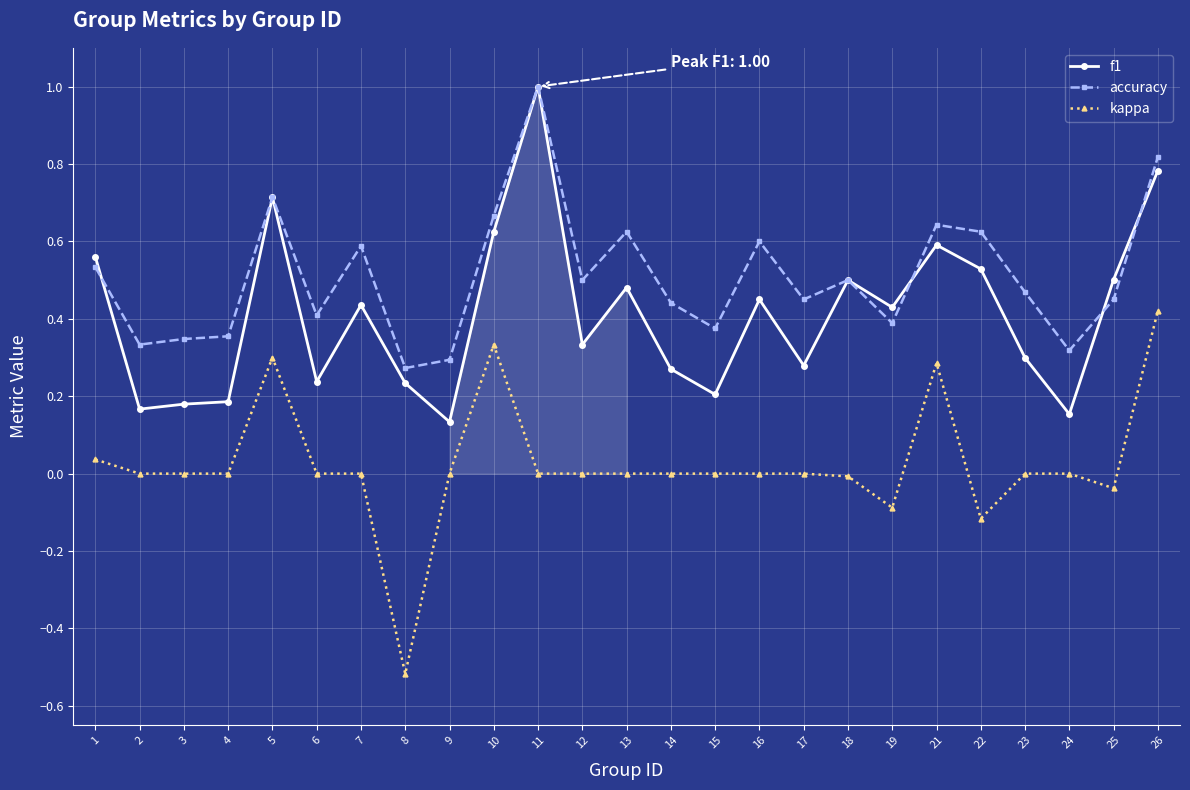

Rank the series by their average value, from highest to lowest.

accuracy, f1, kappa